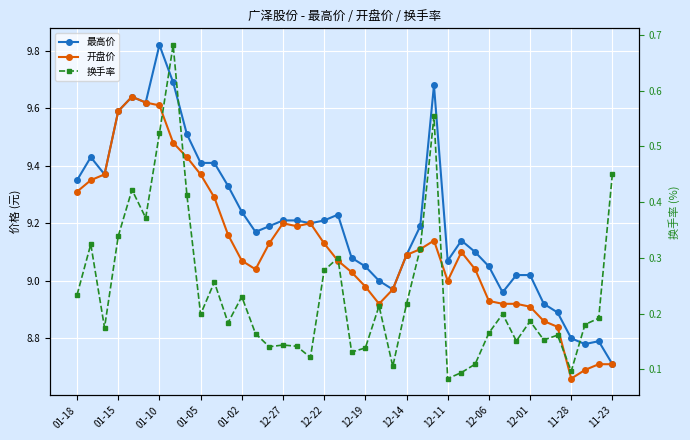

List the series in order of their peak value, highest first.

最高价, 开盘价, 换手率